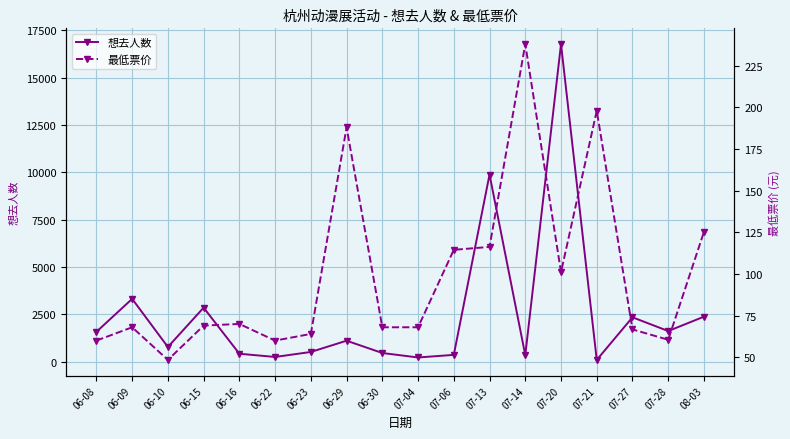

How many series are shown in this chart?

2